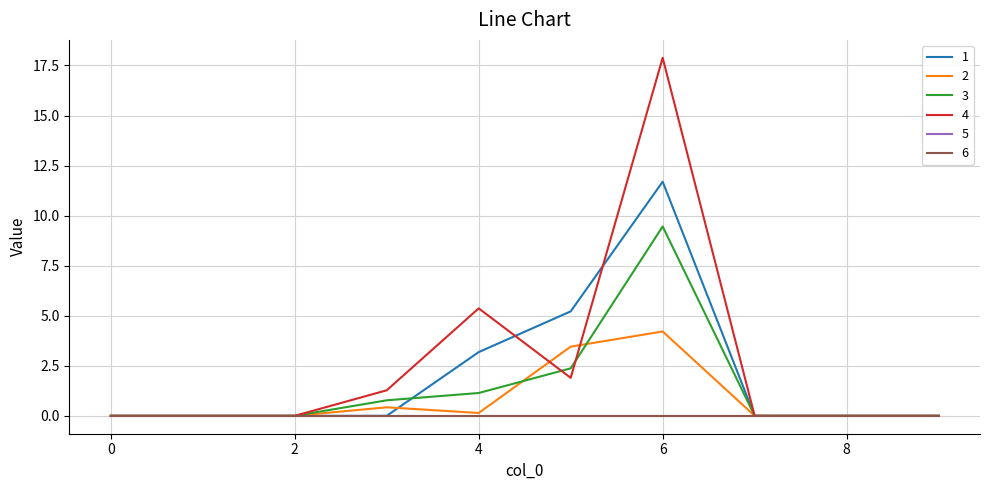

What is the difference between the maximum and minimum values in the 1 series?

11.7